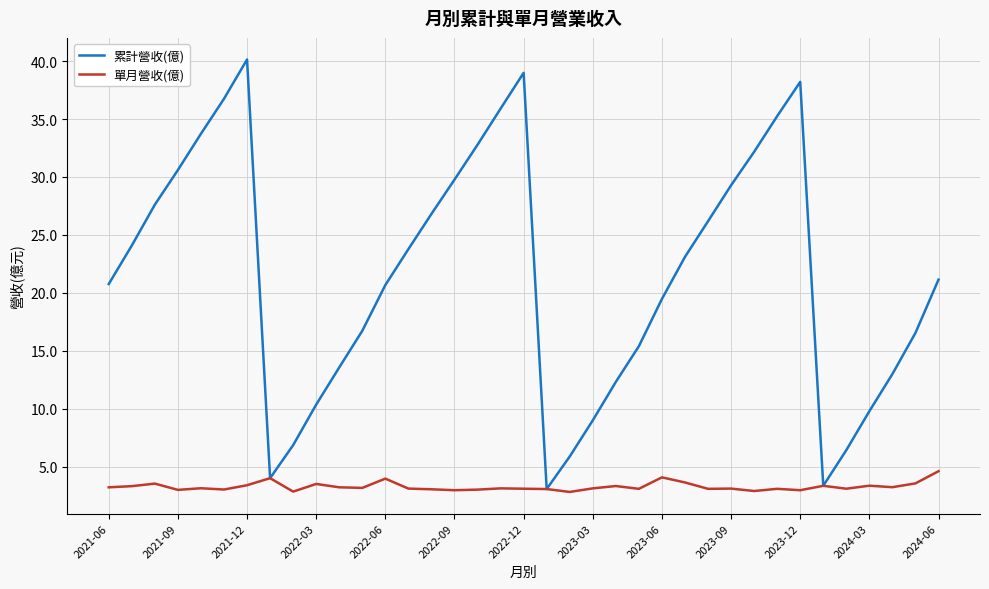

Is this an area chart (filled region under the line)?

No